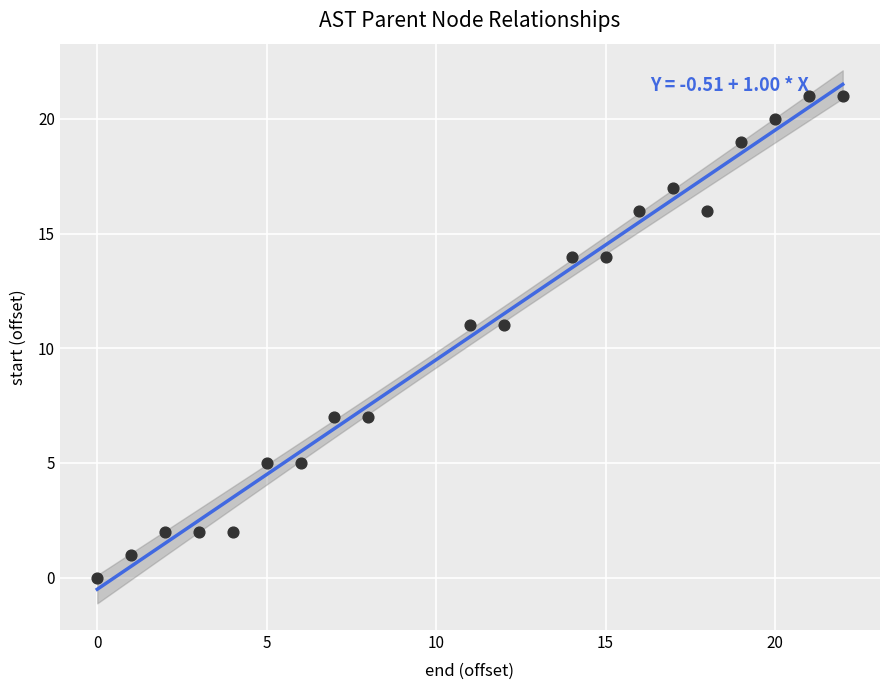

What is the range of Y values (max minus min)?

21